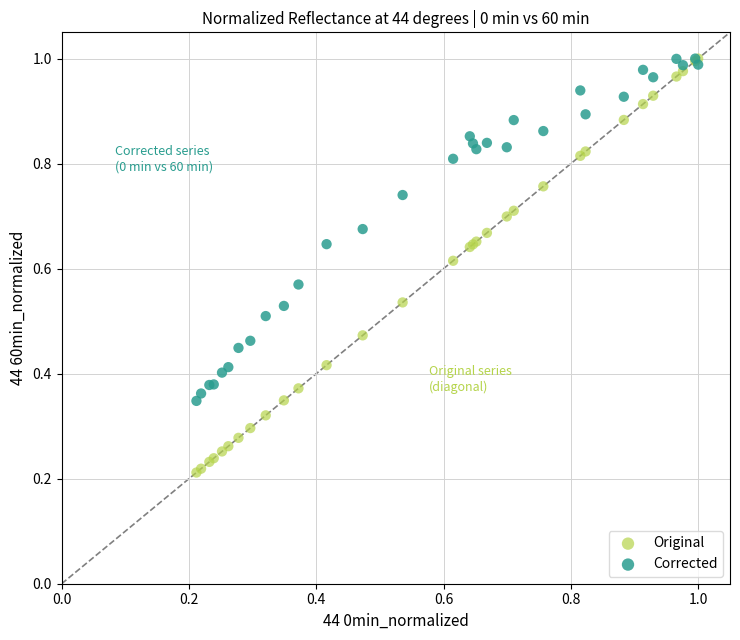

What are all the series names shown in the legend?

Original, Corrected